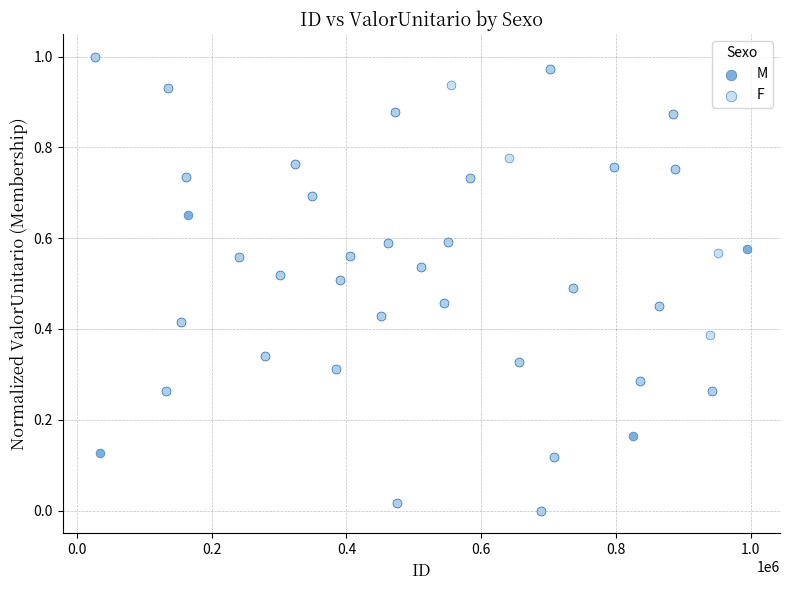

What are all the series names shown in the legend?

M, F